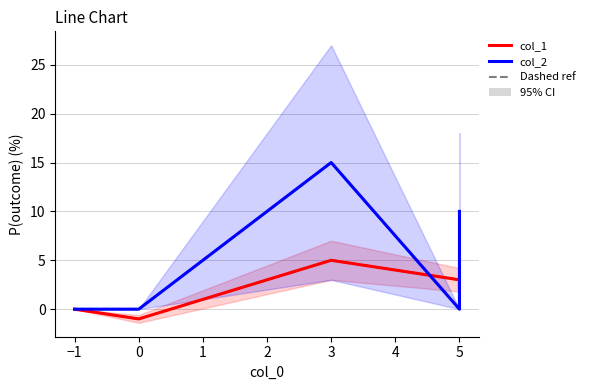

How many interior local valleys does the col_1 series have?

1